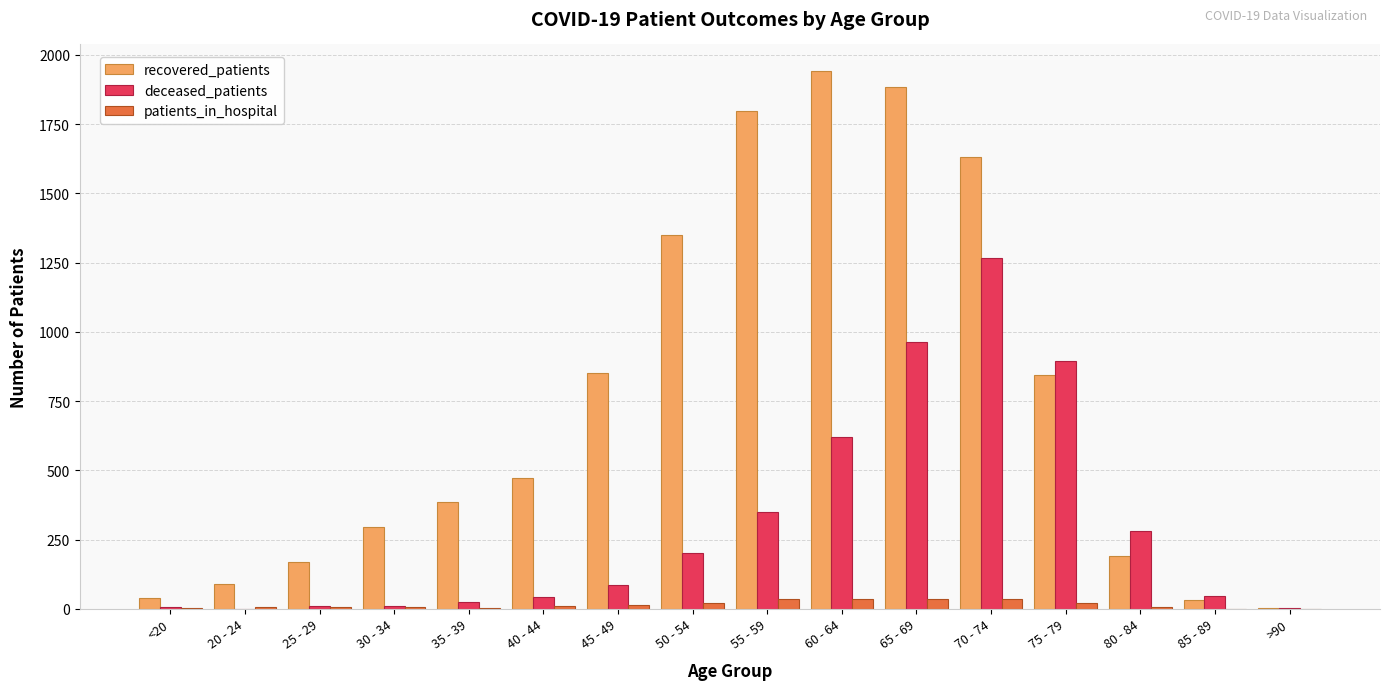

Is it true that patients_in_hospital equals 1 at 85 - 89?

True